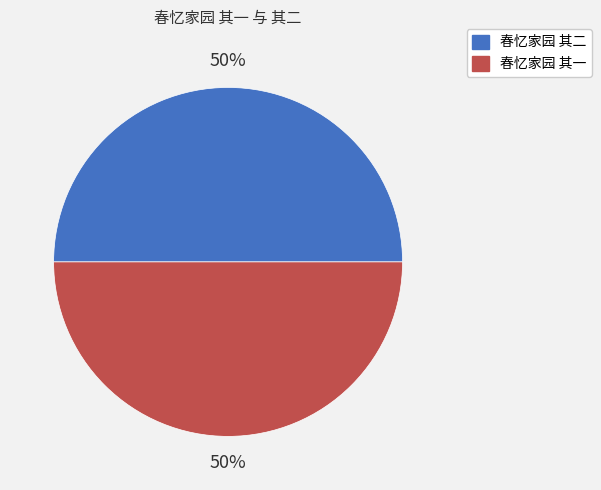

What is the ratio of the value at 春忆家园 其二 to the value at 春忆家园 其一?

1.0